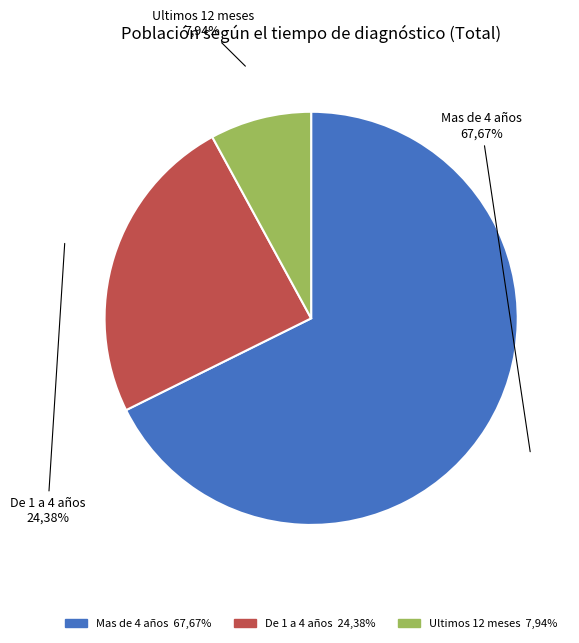

Combined, what portion of the pie is De 1 a 4 años and Ultimos 12 meses?

32.3%